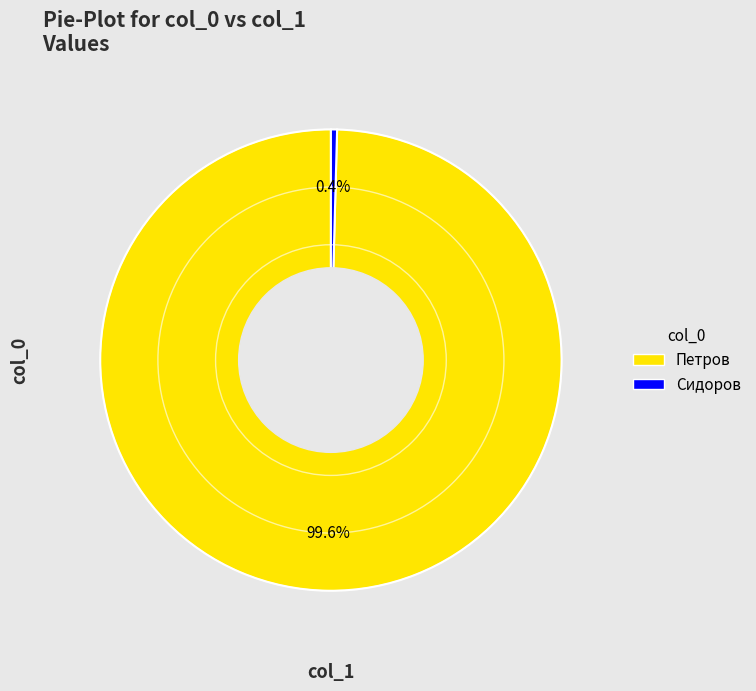

What portion of the pie excludes Петров?

0.4%